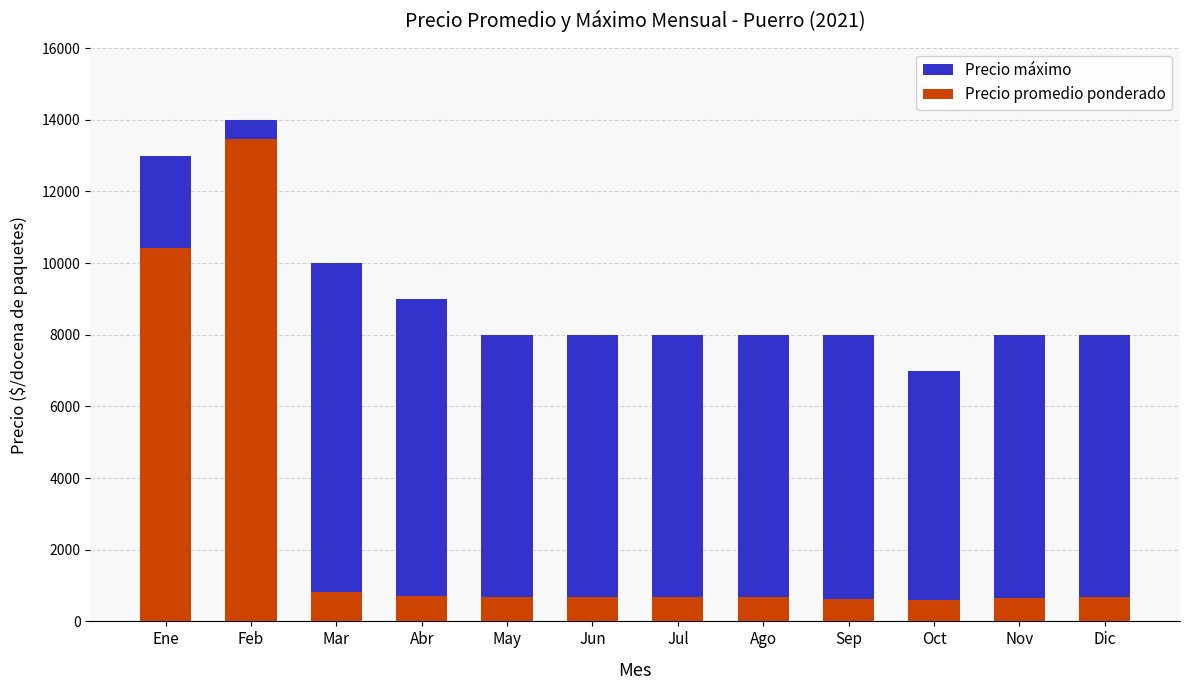

Reading right to left, what are all the values shown in this chart?

Precio máximo: 8000	8000	7000	8000	8000	8000	8000	8000	9000	10000	14000	13000
Precio promedio ponderado: 667	639	597	631	669	667	667	667	708	833	13467	10417